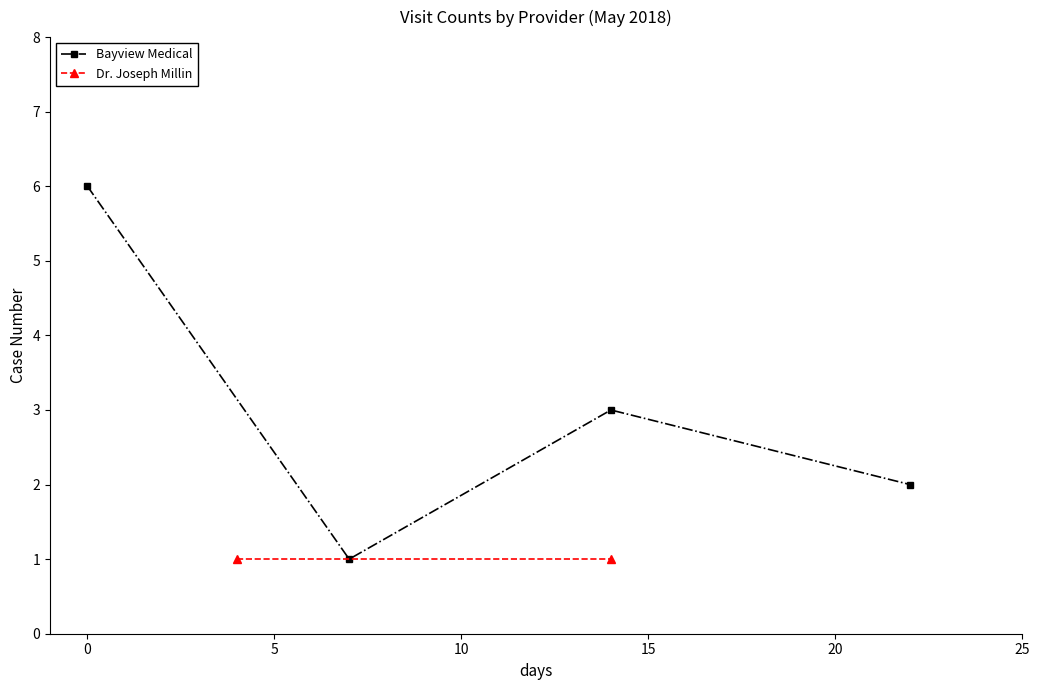

In Bayview Medical, how many points are lower than both neighbors (excluding endpoints)?

1